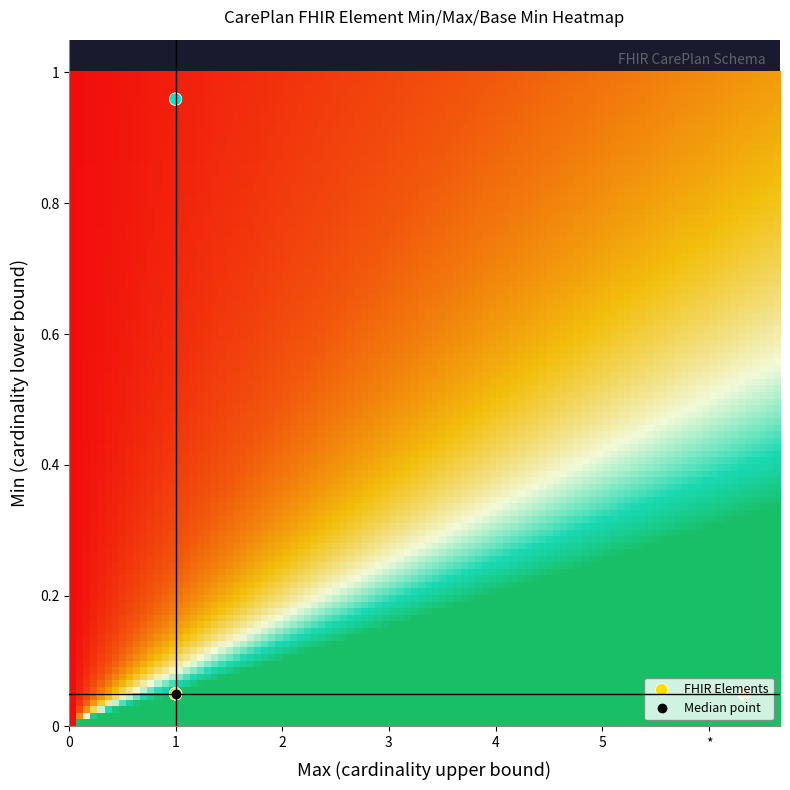

What is the maximum value shown in the chart?

1